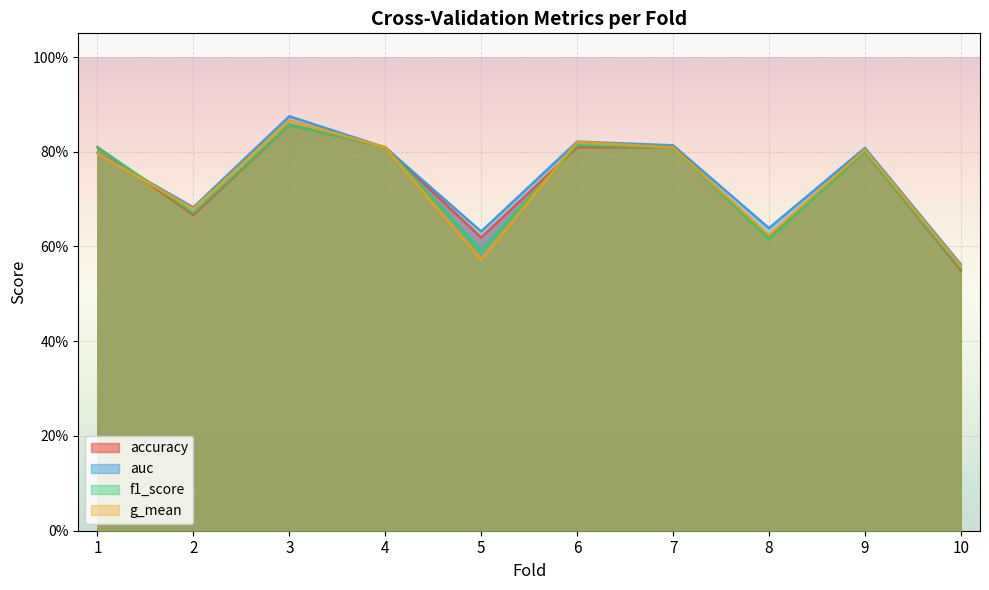

What is the value of the auc point at the 2nd from the left?

0.7